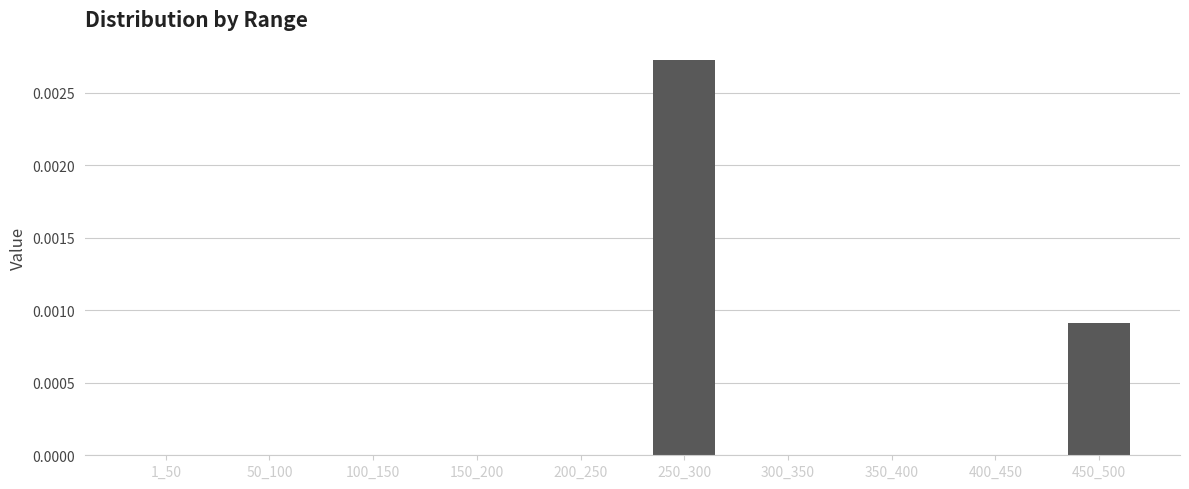

Is it true that the value at 300_350 is 0.0?

True